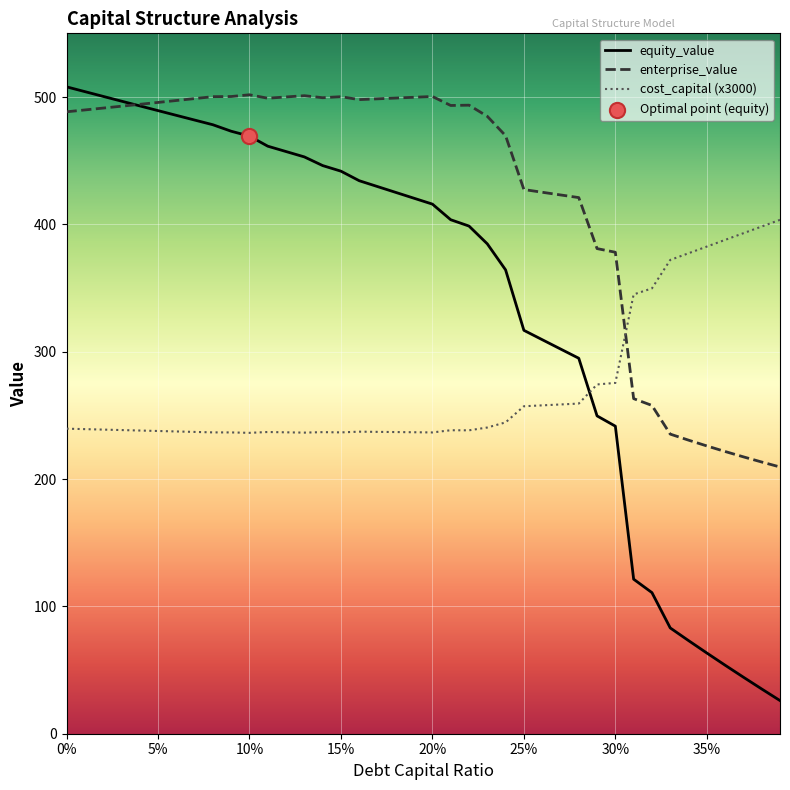

Which series has the largest range (max minus min)?

equity_value